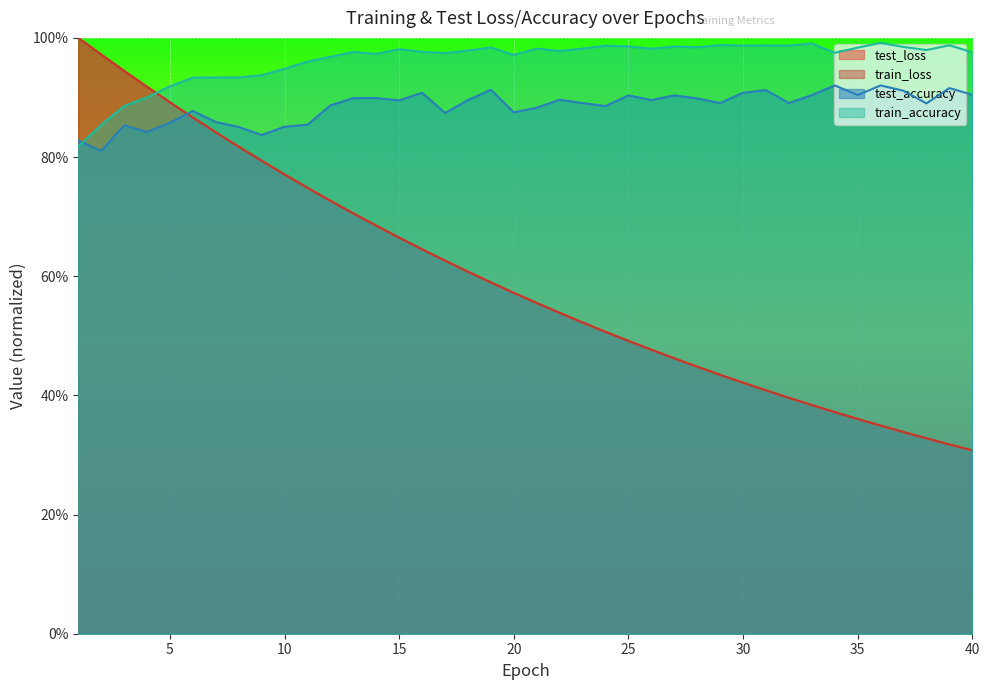

What is the spread (max minus min) of values at 4?

0.1